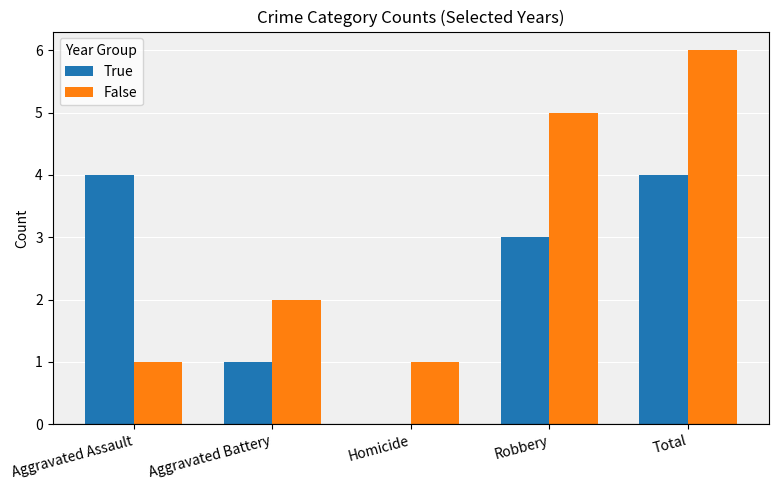

Reading left to right, transcribe all the data shown in this chart.

True: 4	1	0	3	4
False: 1	2	1	5	6